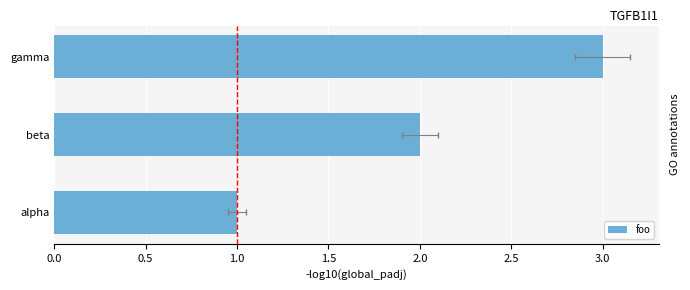

True or false: the data shows 1 at gamma.

False